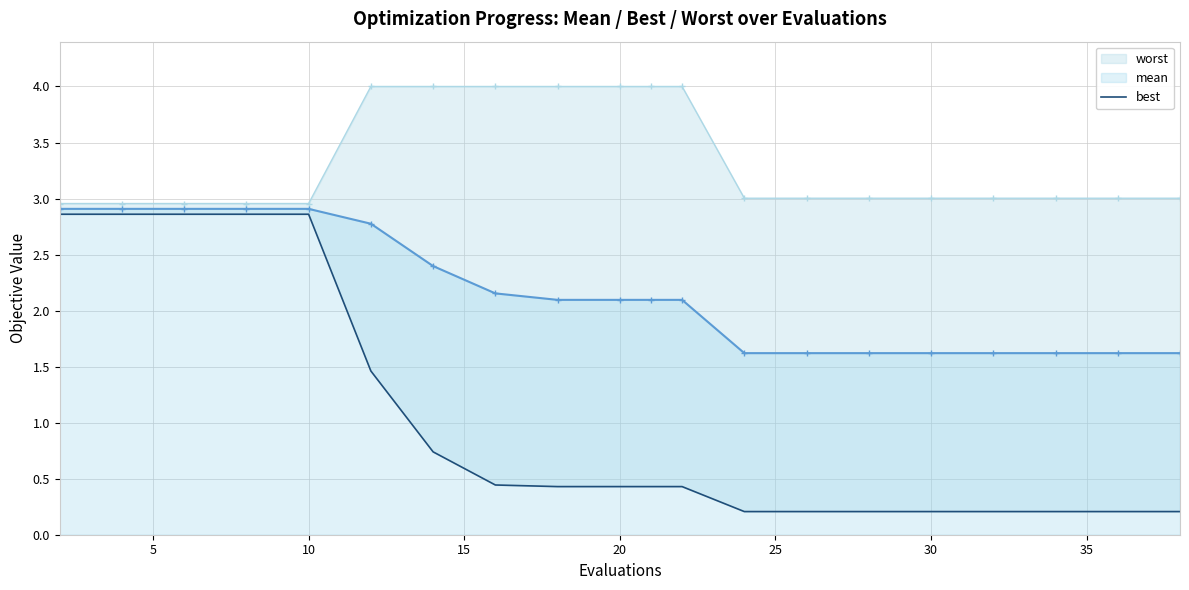

What is the lowest value of the mean series?

1.6